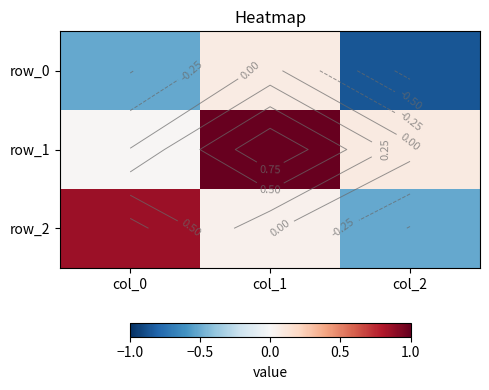

Which label corresponds to the largest value in the chart?

col_1